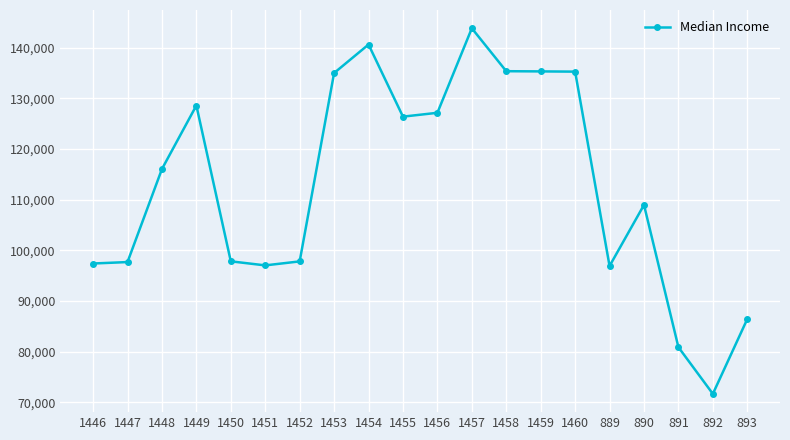

Where is the data nearest to the value 107747?

890